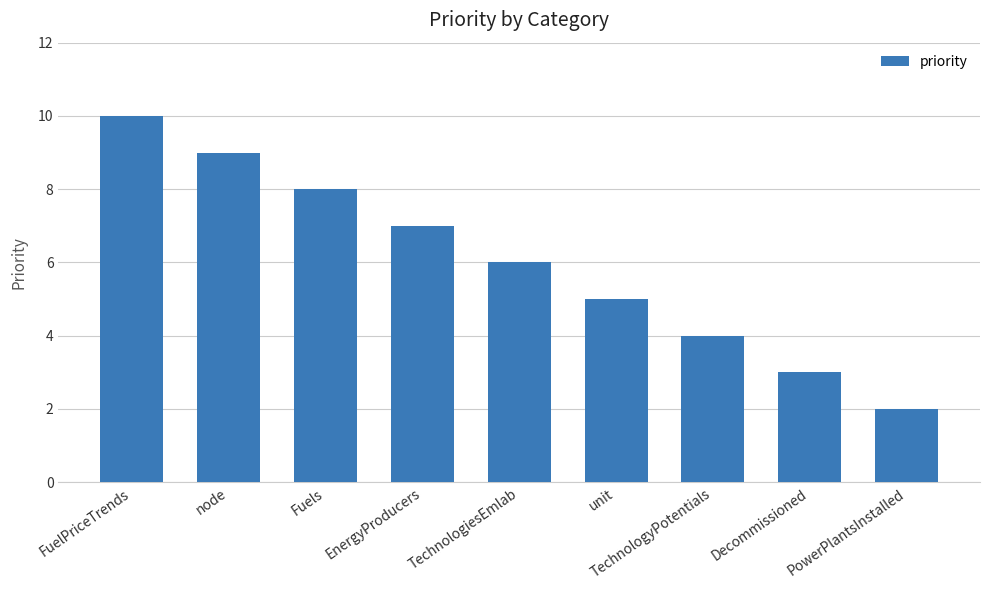

What position from the right is TechnologyPotentials?

3